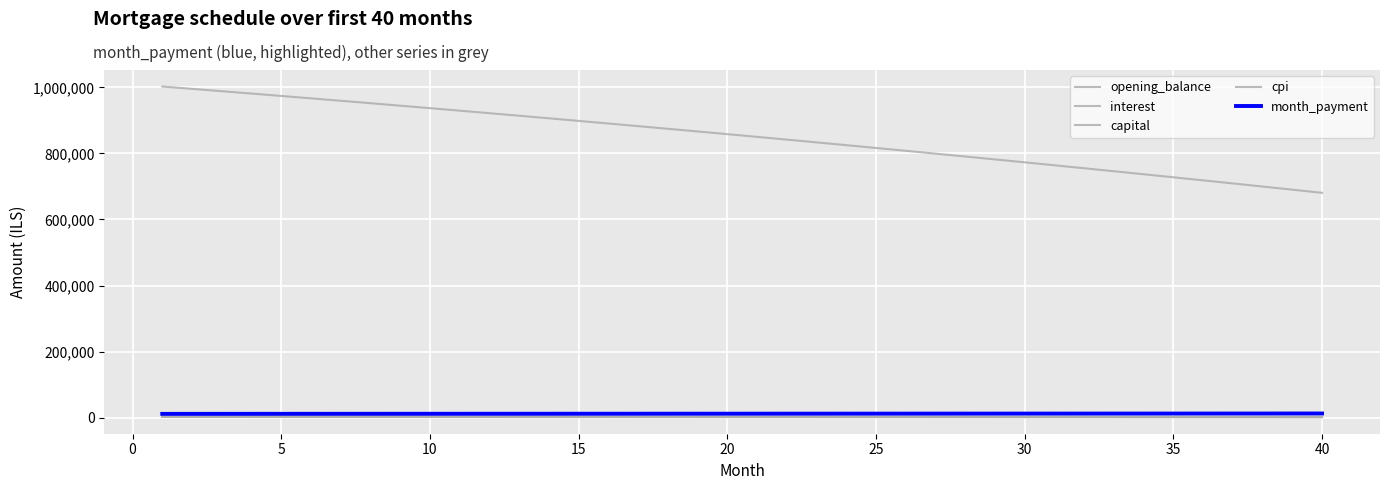

How many lines are shown in the chart?

5